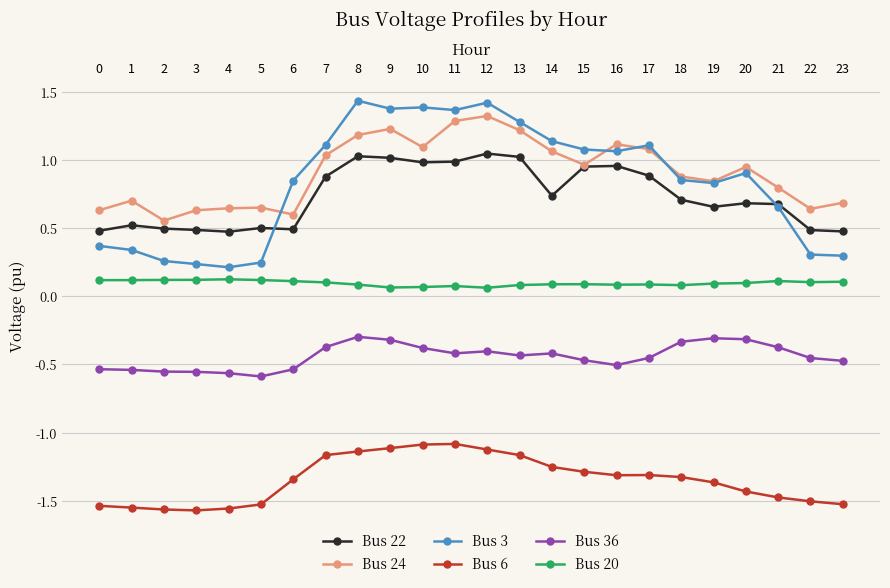

At how many categories does at least one series exceed -1?

24